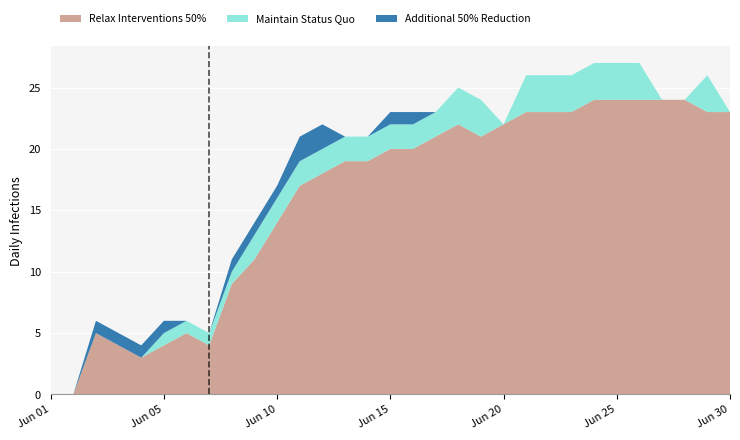

The value of Relax Interventions 50% at Jun 25 is 24. True or false?

True